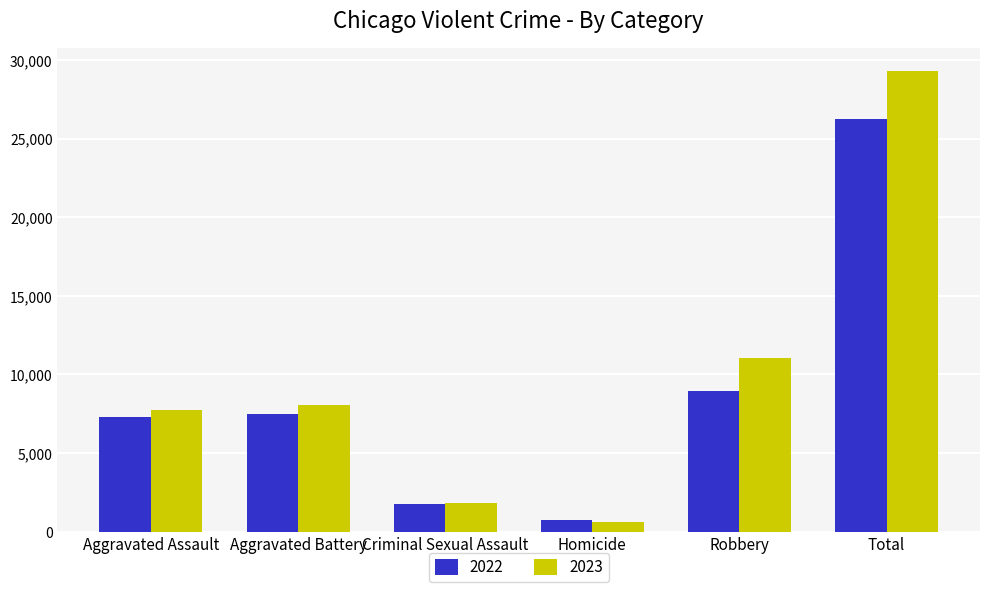

What is the difference between the highest and lowest values at Total?

3039